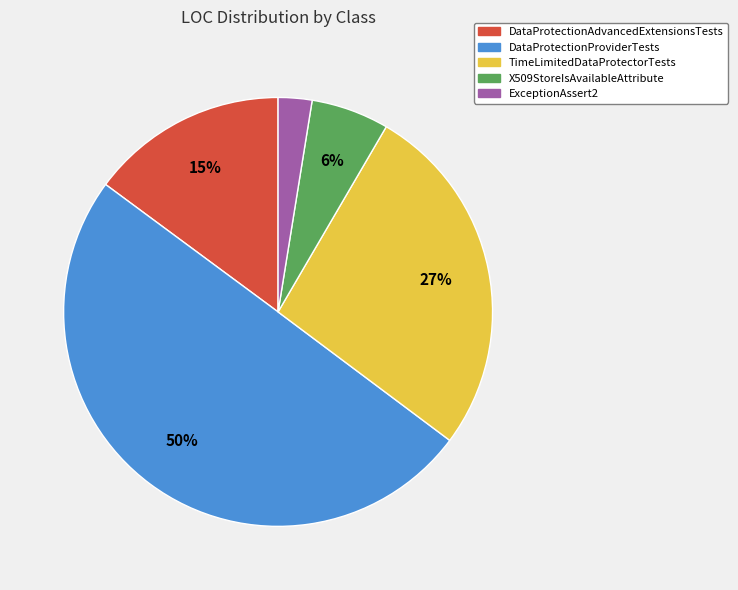

Combined, do X509StoreIsAvailableAttribute and DataProtectionProviderTests account for over 50%?

Yes